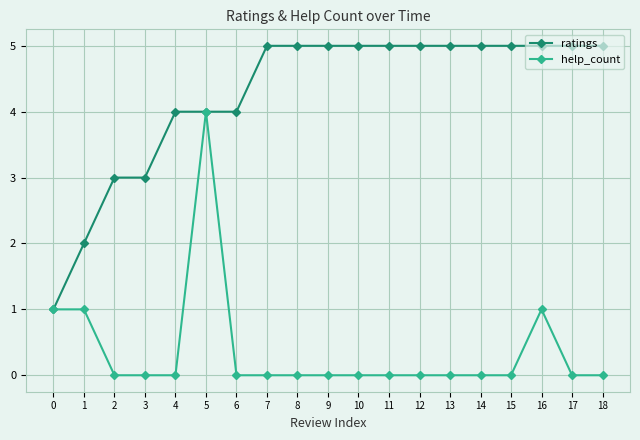

What are all the series names shown in the legend?

ratings, help_count